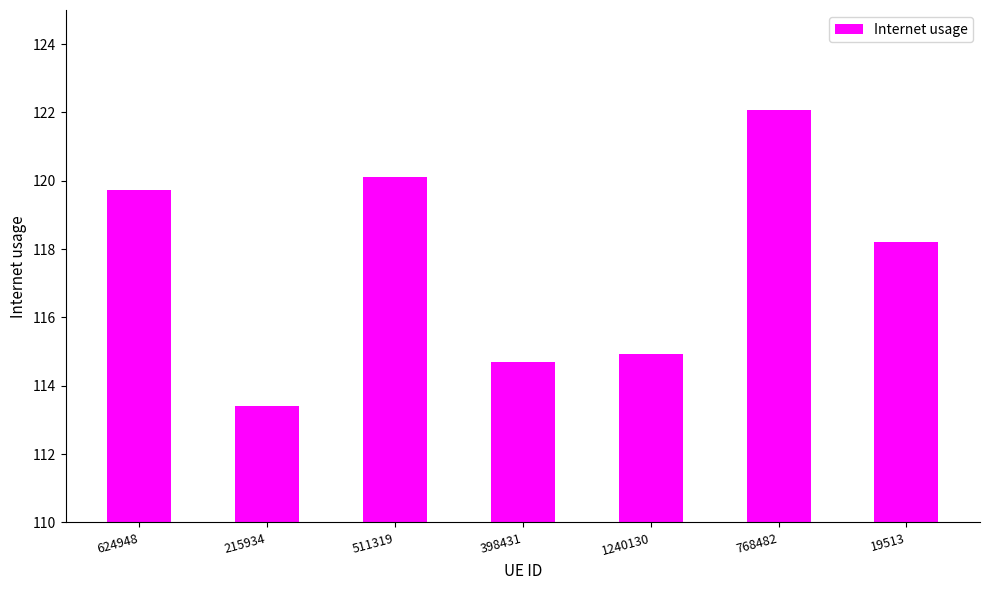

List the labels in order of value, smallest first.

215934, 398431, 1240130, 19513, 624948, 511319, 768482